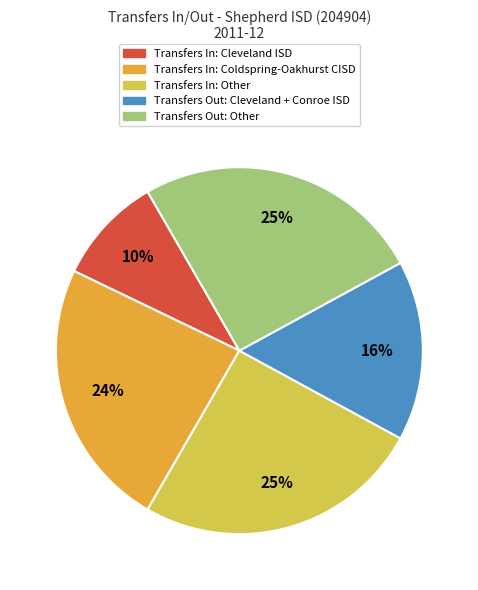

Count the number of slices in the pie.

5